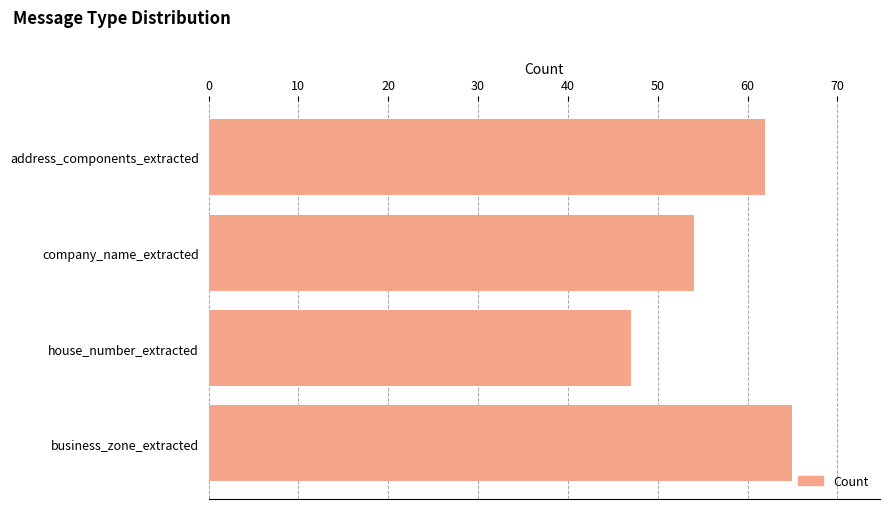

What is the label of the 3rd bar from the bottom?

company_name_extracted